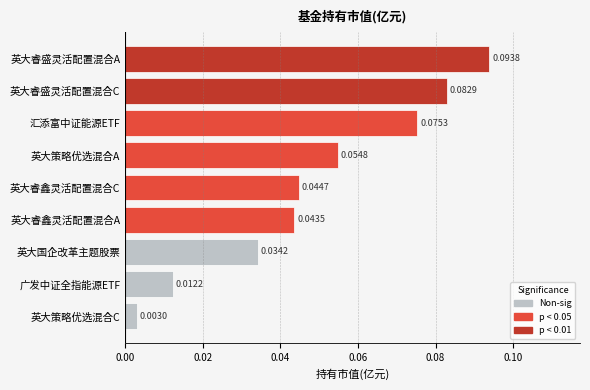

Rank the categories by value from highest to lowest.

英大睿盛灵活配置混合A, 英大睿盛灵活配置混合C, 汇添富中证能源ETF, 英大策略优选混合A, 英大睿鑫灵活配置混合C, 英大睿鑫灵活配置混合A, 英大国企改革主题股票, 广发中证全指能源ETF, 英大策略优选混合C